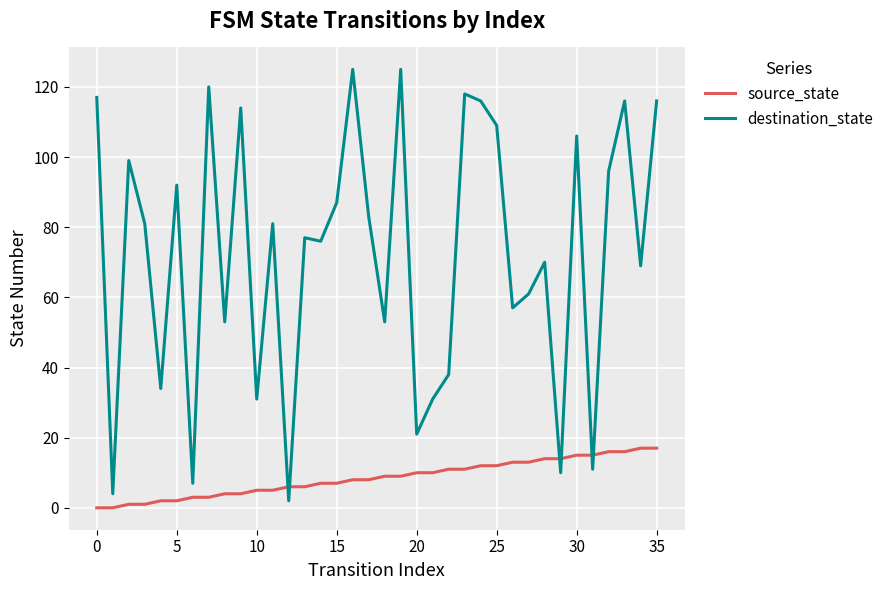

Which series has the largest range (max minus min)?

destination_state